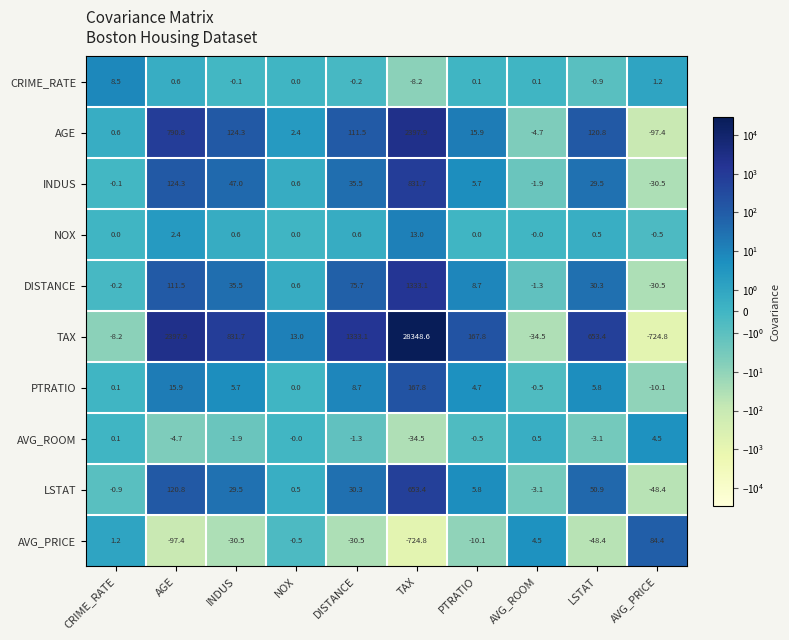

What is the difference between the LSTAT values at AVG_ROOM and PTRATIO?

8.9